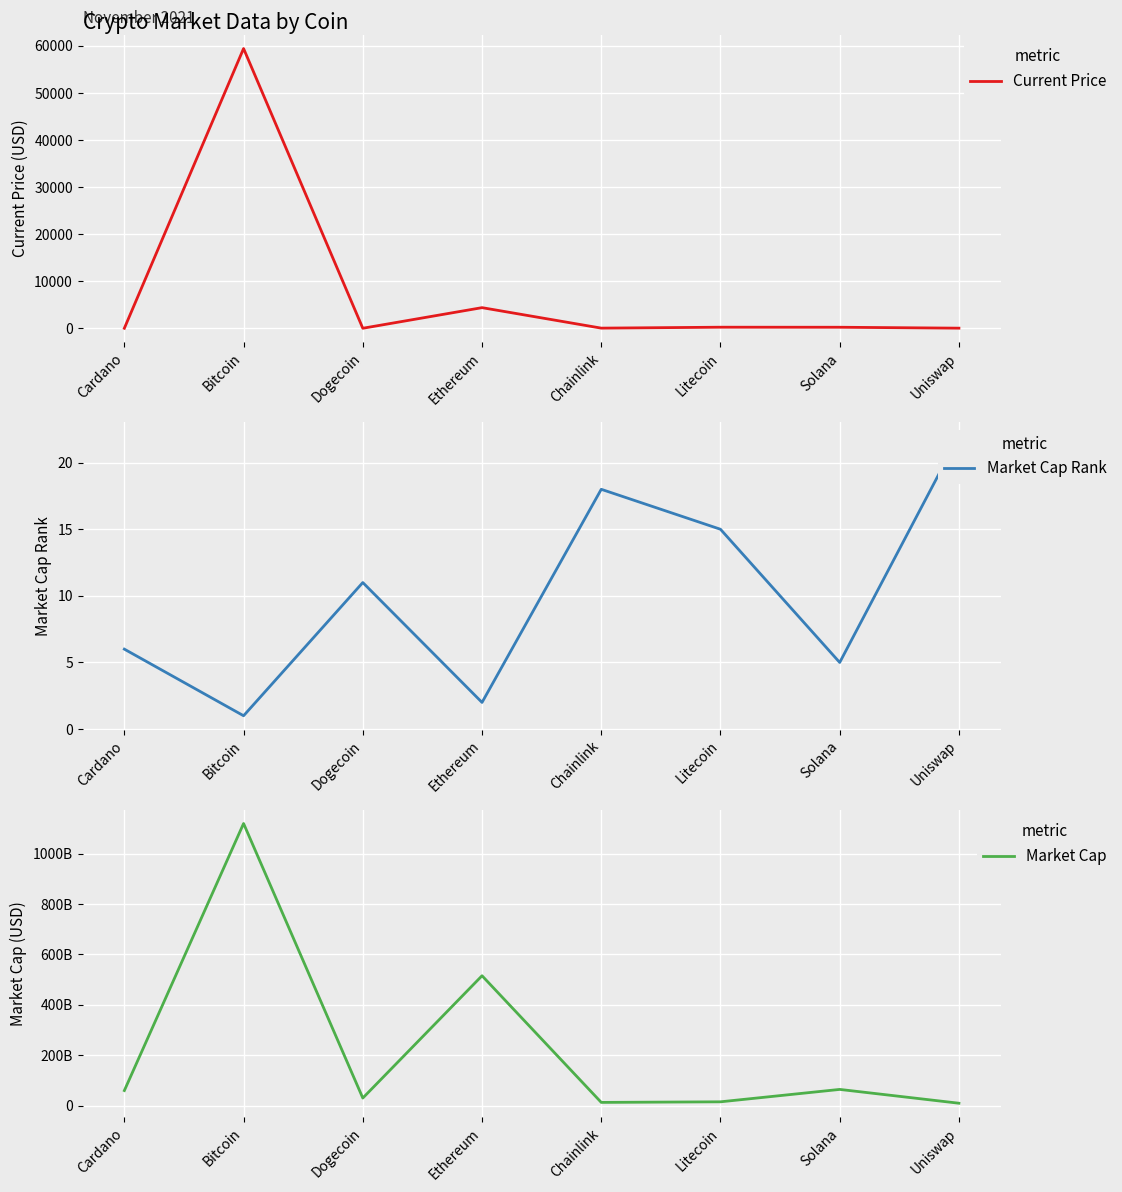

At which label is Market Cap Rank closest to 11?

Dogecoin